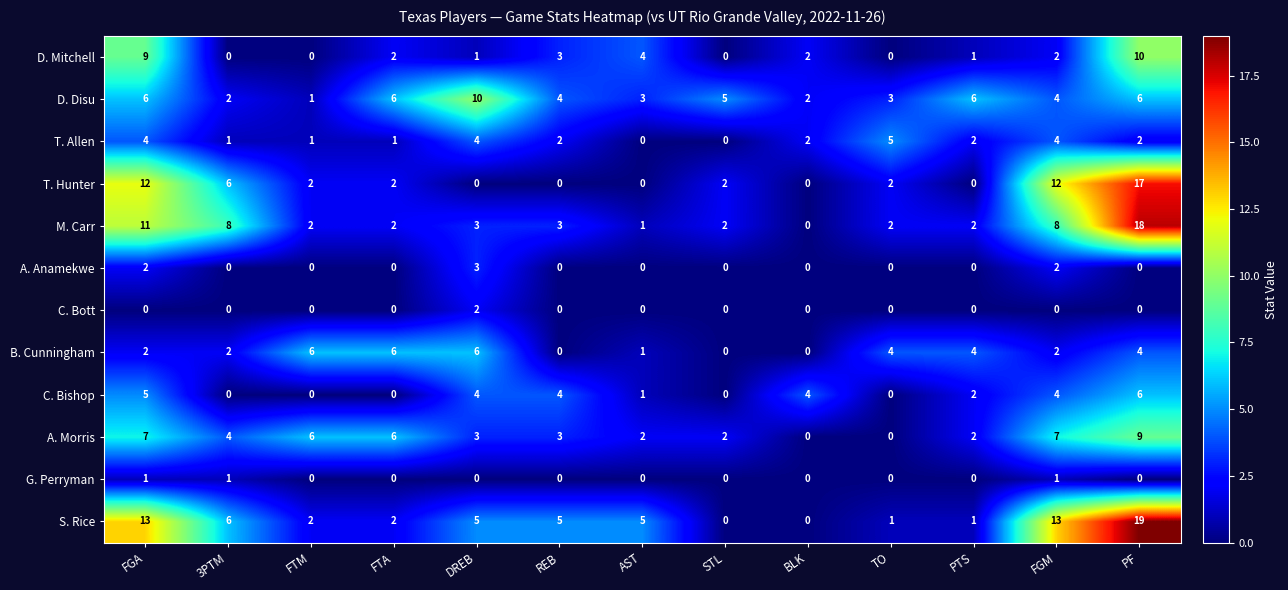

How many distinct data groups are displayed?

12